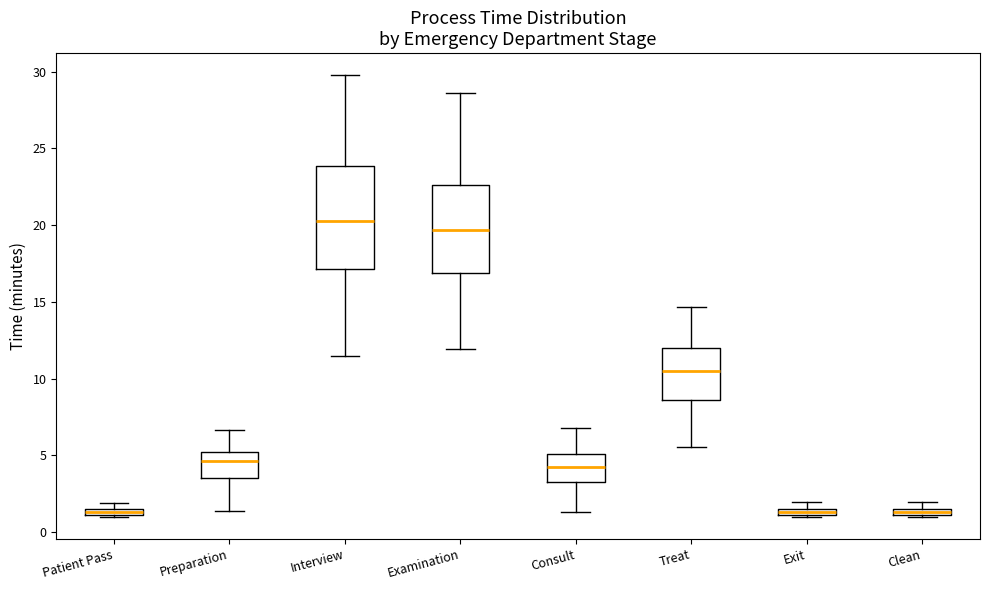

Which box has the highest median line?

Interview